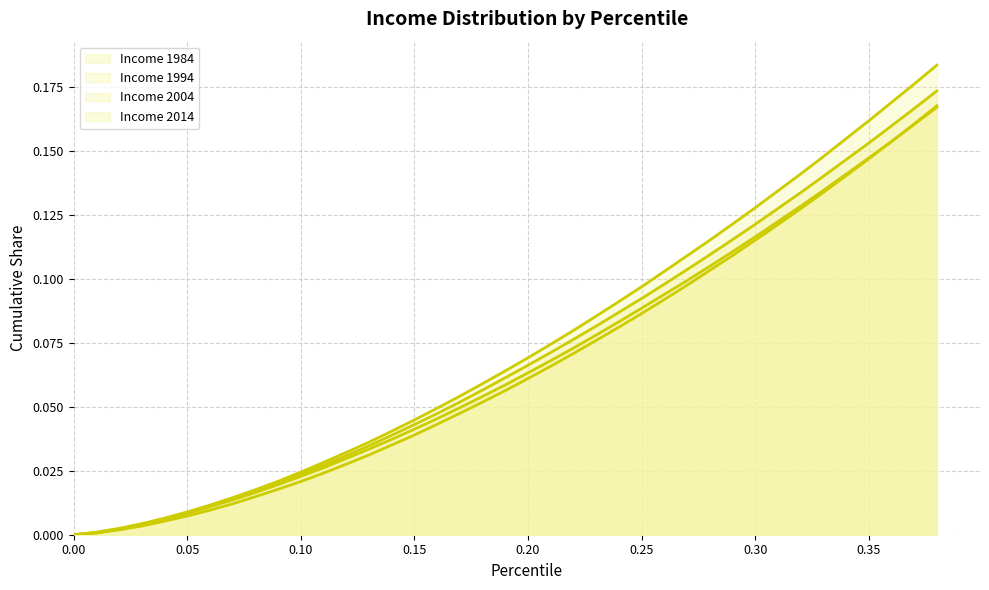

Rank the series by their maximum value, from lowest to highest.

Income 2014 (line), Income 1994 (line), Income 2004 (line), Income 1984 (line)